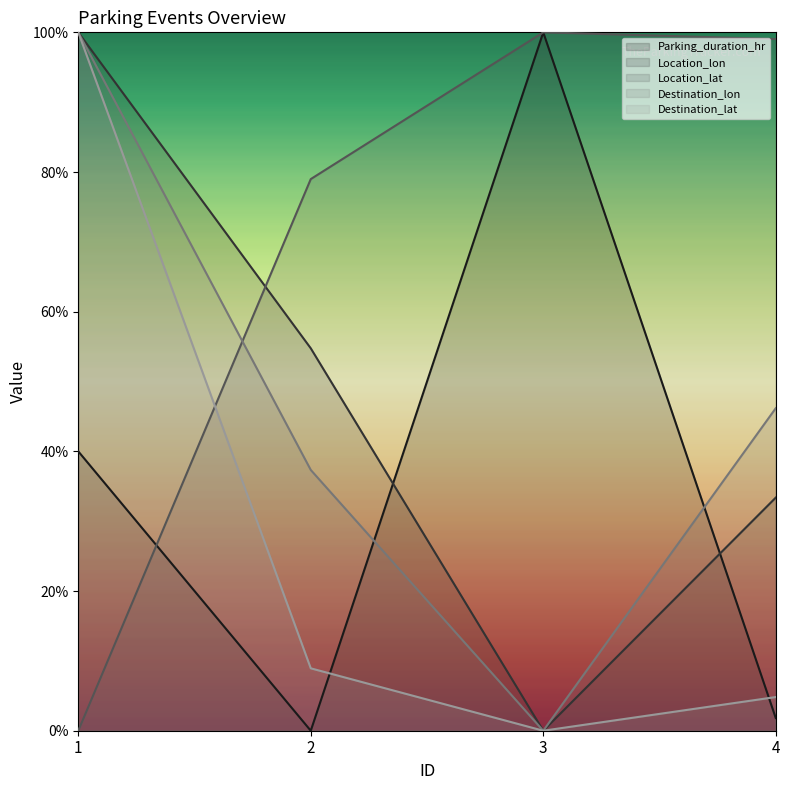

True or false: Parking_duration_hr has more than 1 interior local peaks.

False